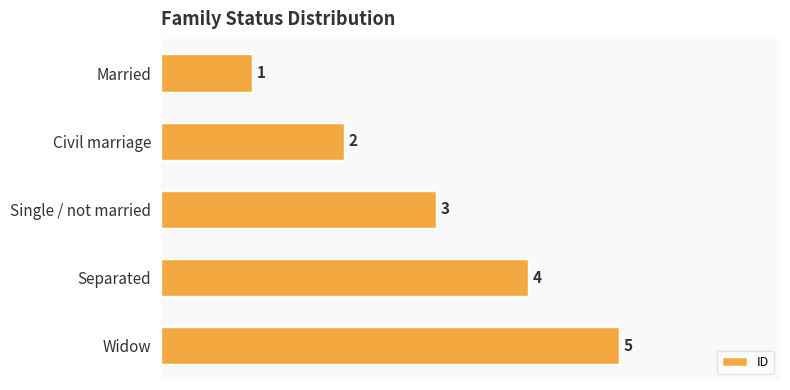

What is the difference between the maximum and minimum values?

4